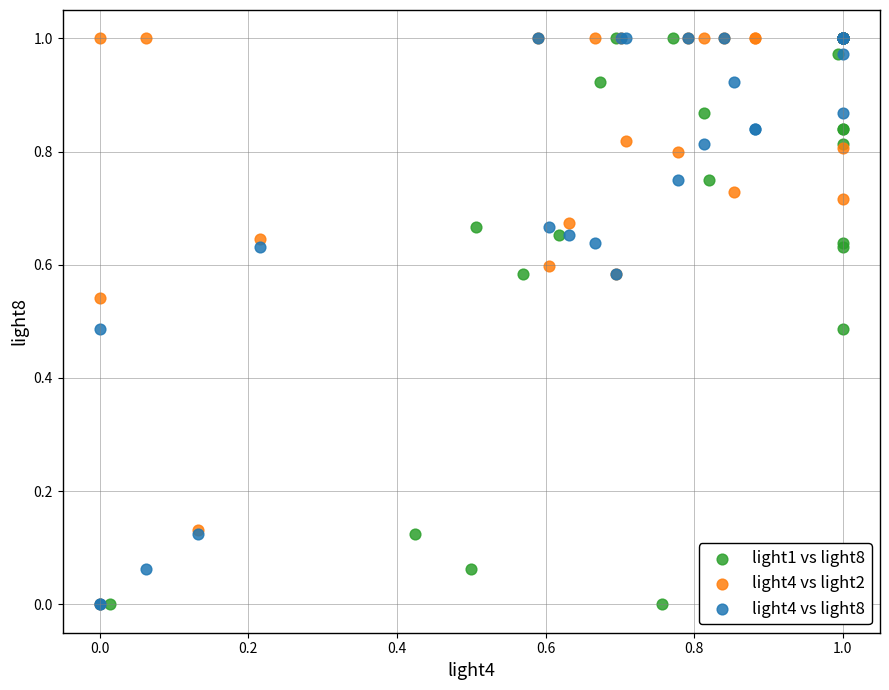

What are all the series names shown in the legend?

light1 vs light8, light4 vs light2, light4 vs light8